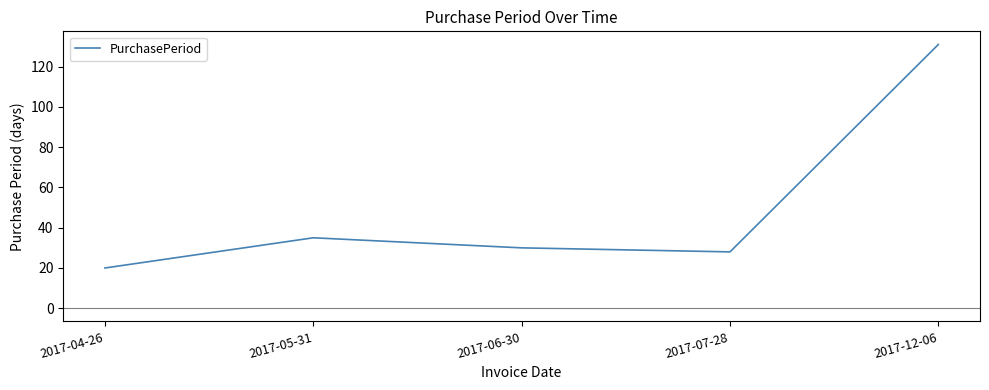

What is the sum of the values at 2017-04-26 and 2017-07-28?

48